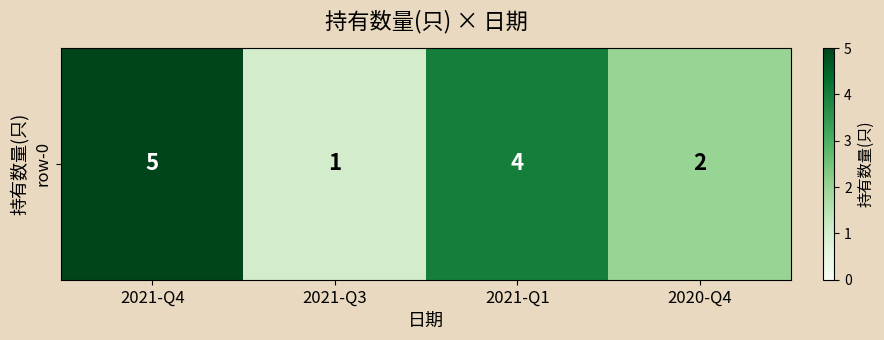

What is the greatest value displayed?

5